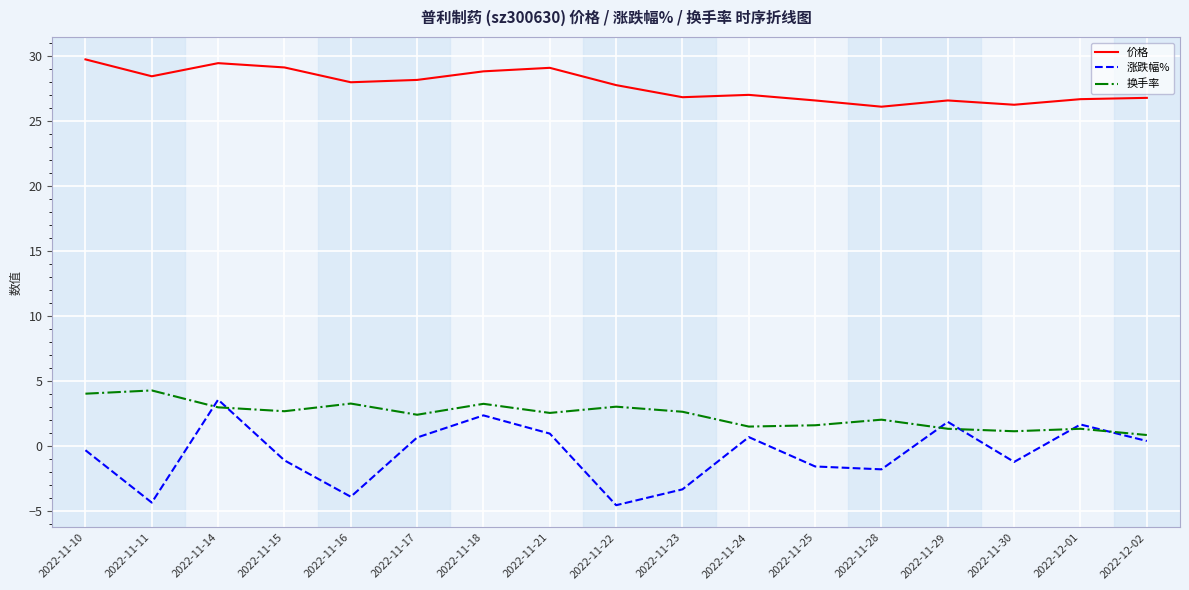

Between 2022-11-22 and 2022-11-28, which series saw the biggest shift?

涨跌幅%